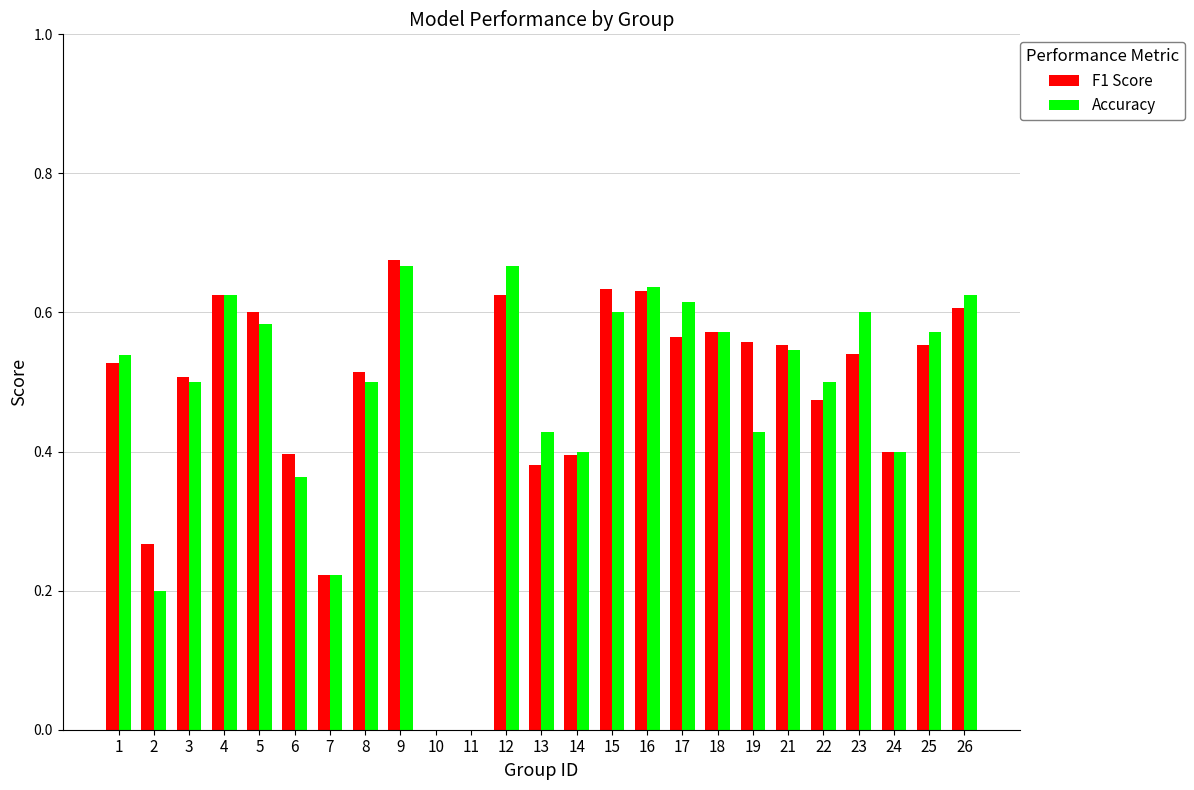

How many series are shown in this chart?

2